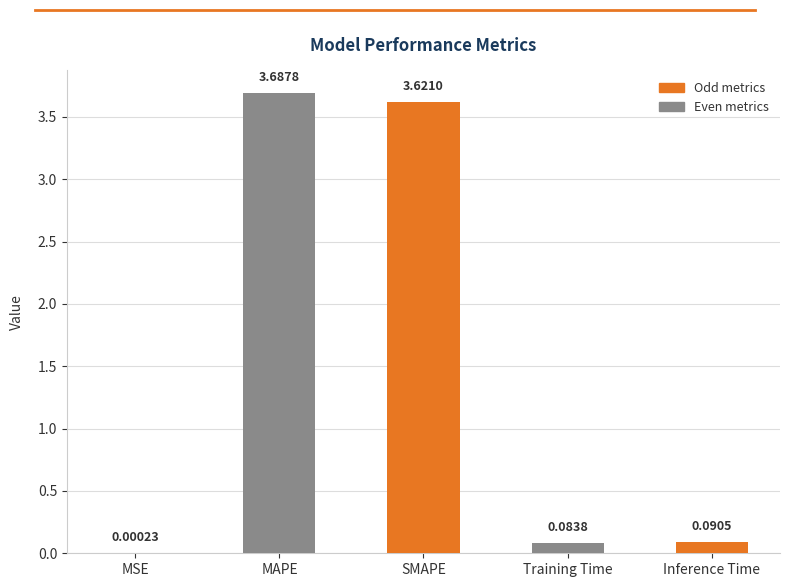

How many data points does each series have?

5